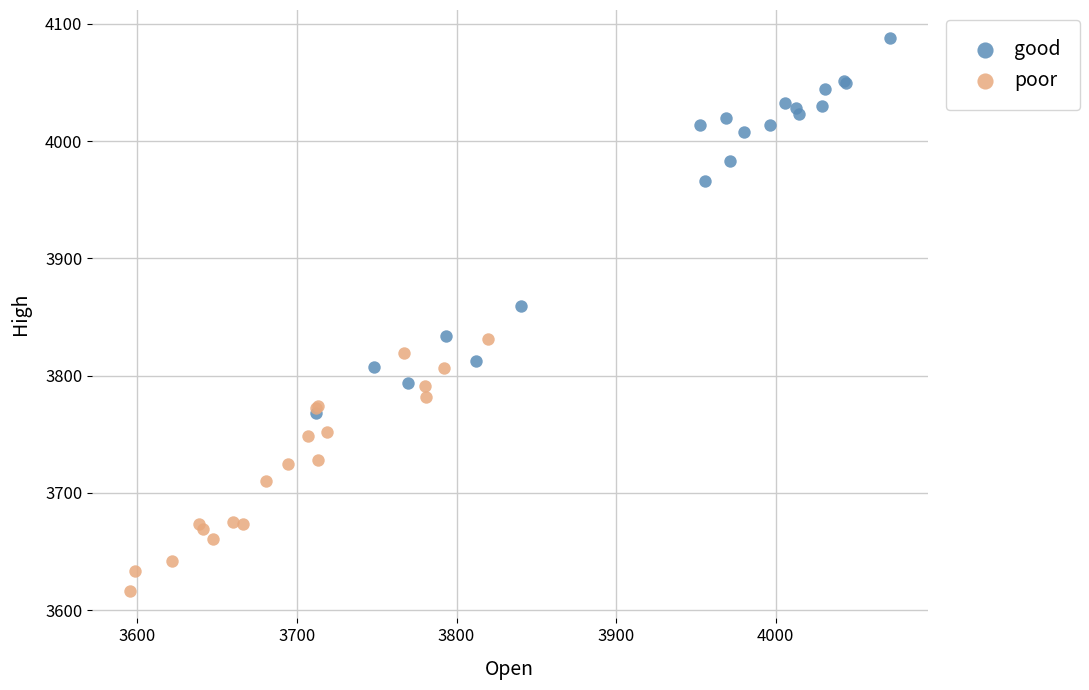

Which series contains the highest Y value?

good